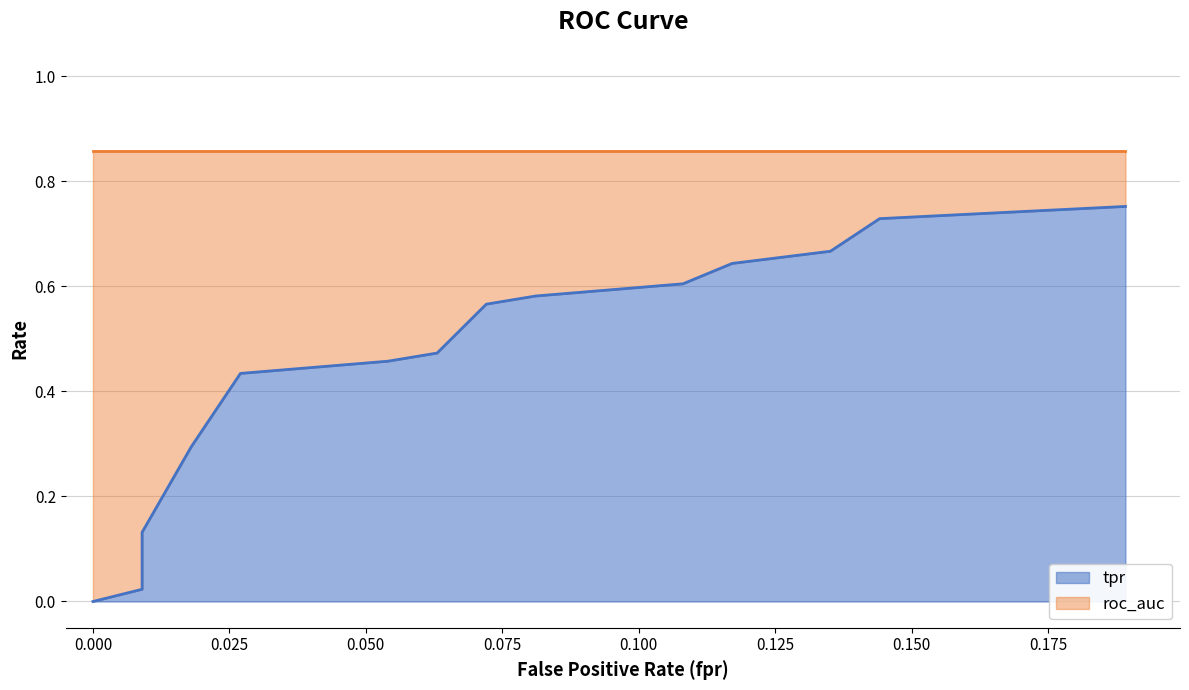

Reading left to right, list all the values displayed in this chart.

0.0	0.0	0.0	0.1	0.1	0.1	0.3	0.4	0.4	0.4	0.5	0.5	0.6	0.6	0.6	0.6	0.6	0.7	0.7	0.8